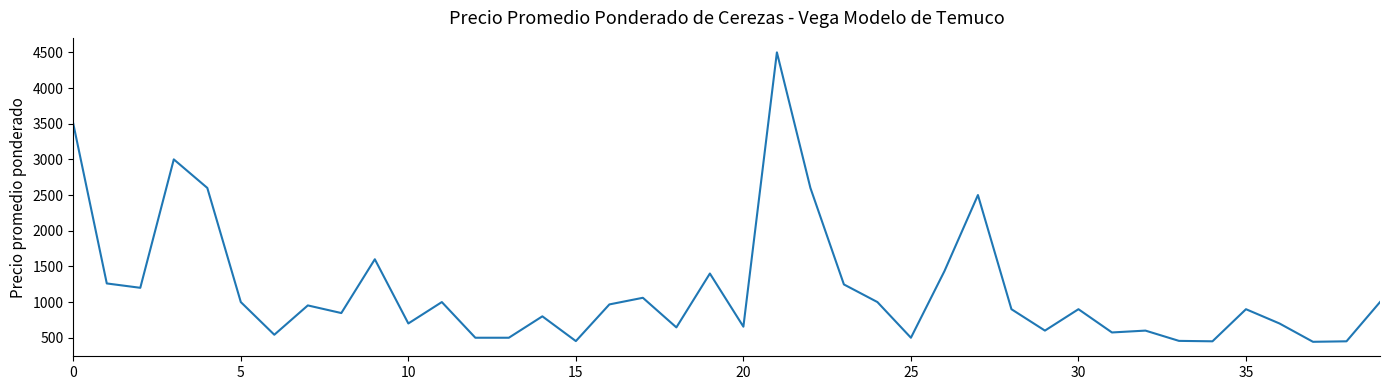

How many lines are shown in the chart?

1